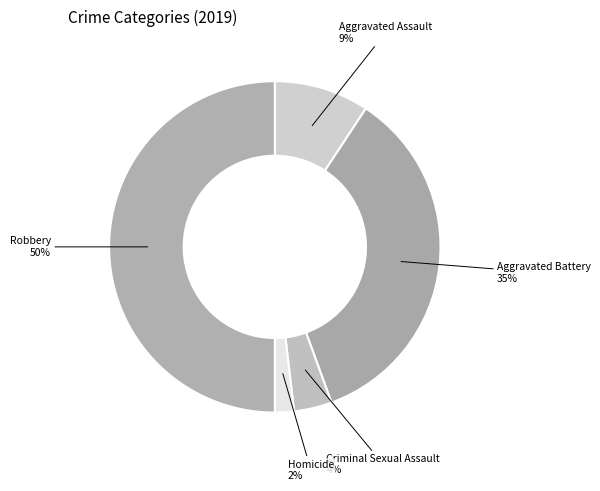

To the nearest percent, what is the combined percentage of Aggravated Assault and Aggravated Battery?

44%